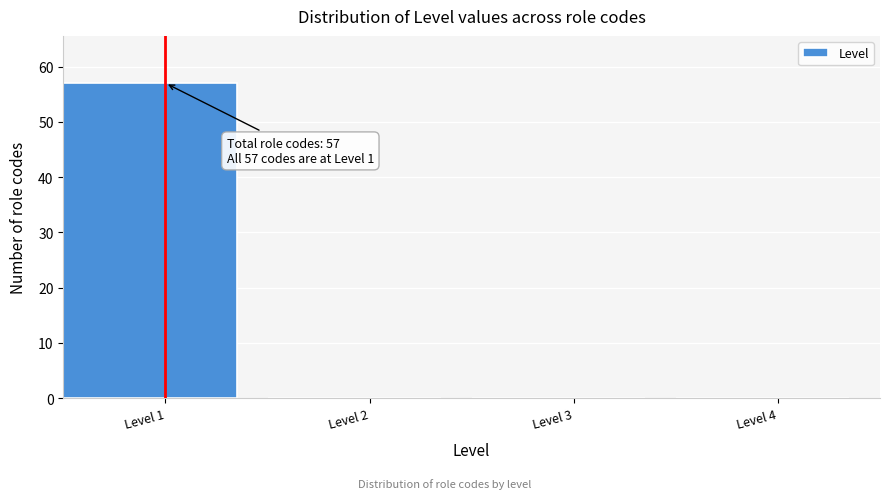

Reading left to right, list all the values displayed in this chart.

Level 1=57	Level 2=0	Level 3=0	Level 4=0